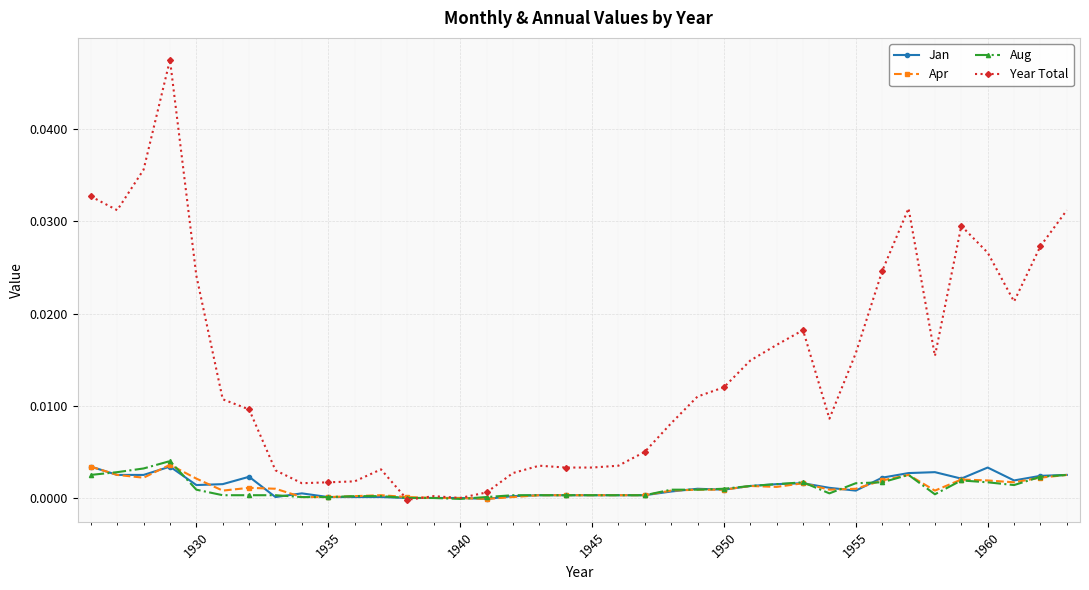

Does the chart have visible grid lines?

Yes